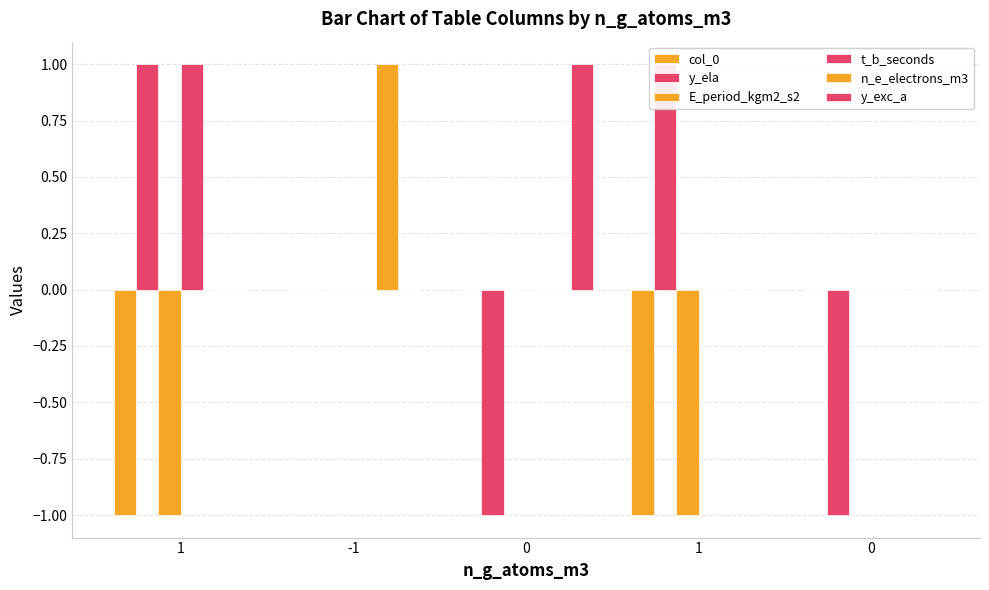

True or false: y_ela has a value of -1 at 0.

True